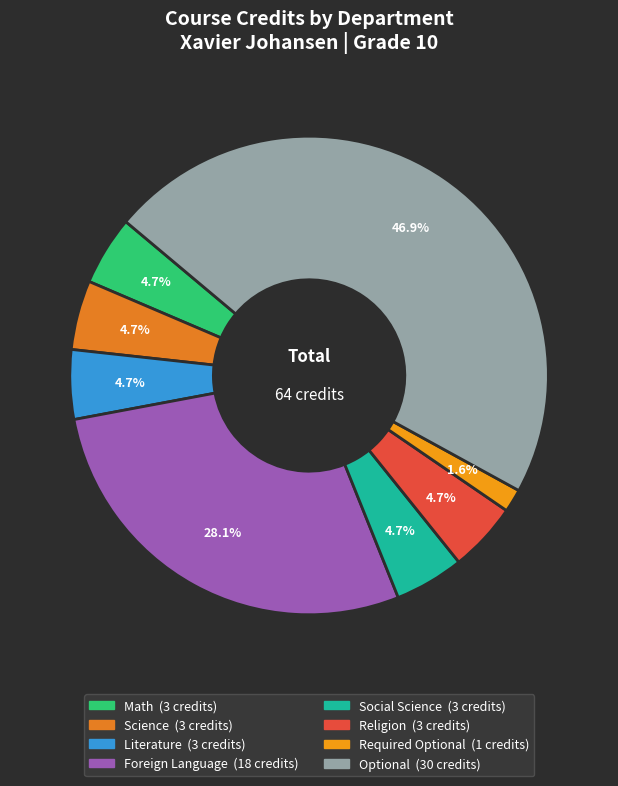

True or false: Foreign Language accounts for 28% of the total.

True